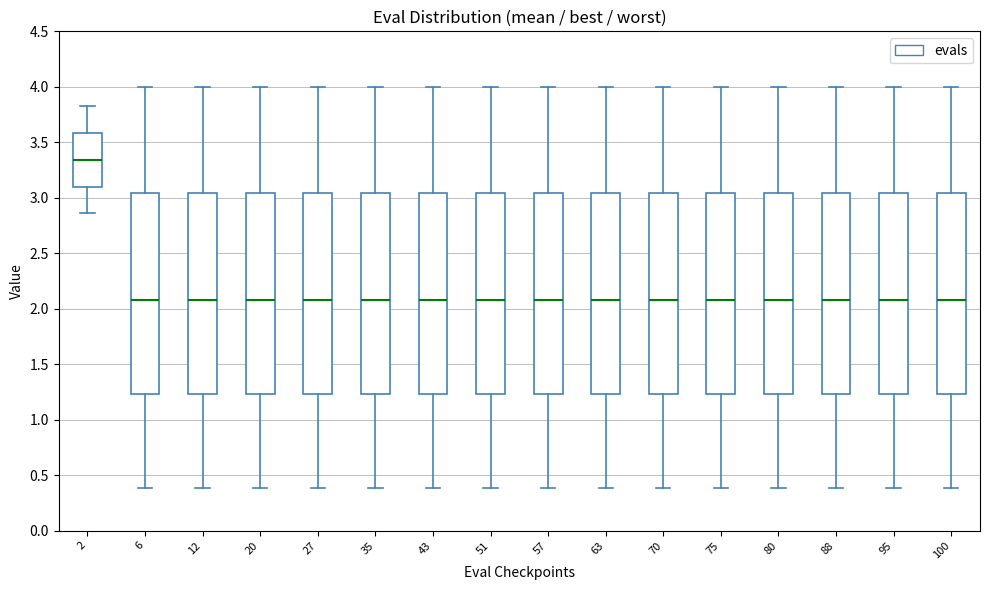

Reading left to right, read every box against the y-axis: the position of its median line, the range the box covers, and the ends of its whiskers. The values are not printed on the chart, so give them approximately, as read against the axis.

2: median 3.35, box 3.10 to 3.60, whiskers 2.85 to 3.80
6: median 2.10, box 1.25 to 3.05, whiskers 0.40 to 4.00
12: median 2.10, box 1.25 to 3.05, whiskers 0.40 to 4.00
20: median 2.10, box 1.25 to 3.05, whiskers 0.40 to 4.00
27: median 2.10, box 1.25 to 3.05, whiskers 0.40 to 4.00
35: median 2.10, box 1.25 to 3.05, whiskers 0.40 to 4.00
43: median 2.10, box 1.25 to 3.05, whiskers 0.40 to 4.00
51: median 2.10, box 1.25 to 3.05, whiskers 0.40 to 4.00
57: median 2.10, box 1.25 to 3.05, whiskers 0.40 to 4.00
63: median 2.10, box 1.25 to 3.05, whiskers 0.40 to 4.00
70: median 2.10, box 1.25 to 3.05, whiskers 0.40 to 4.00
75: median 2.10, box 1.25 to 3.05, whiskers 0.40 to 4.00
80: median 2.10, box 1.25 to 3.05, whiskers 0.40 to 4.00
88: median 2.10, box 1.25 to 3.05, whiskers 0.40 to 4.00
95: median 2.10, box 1.25 to 3.05, whiskers 0.40 to 4.00
100: median 2.10, box 1.25 to 3.05, whiskers 0.40 to 4.00